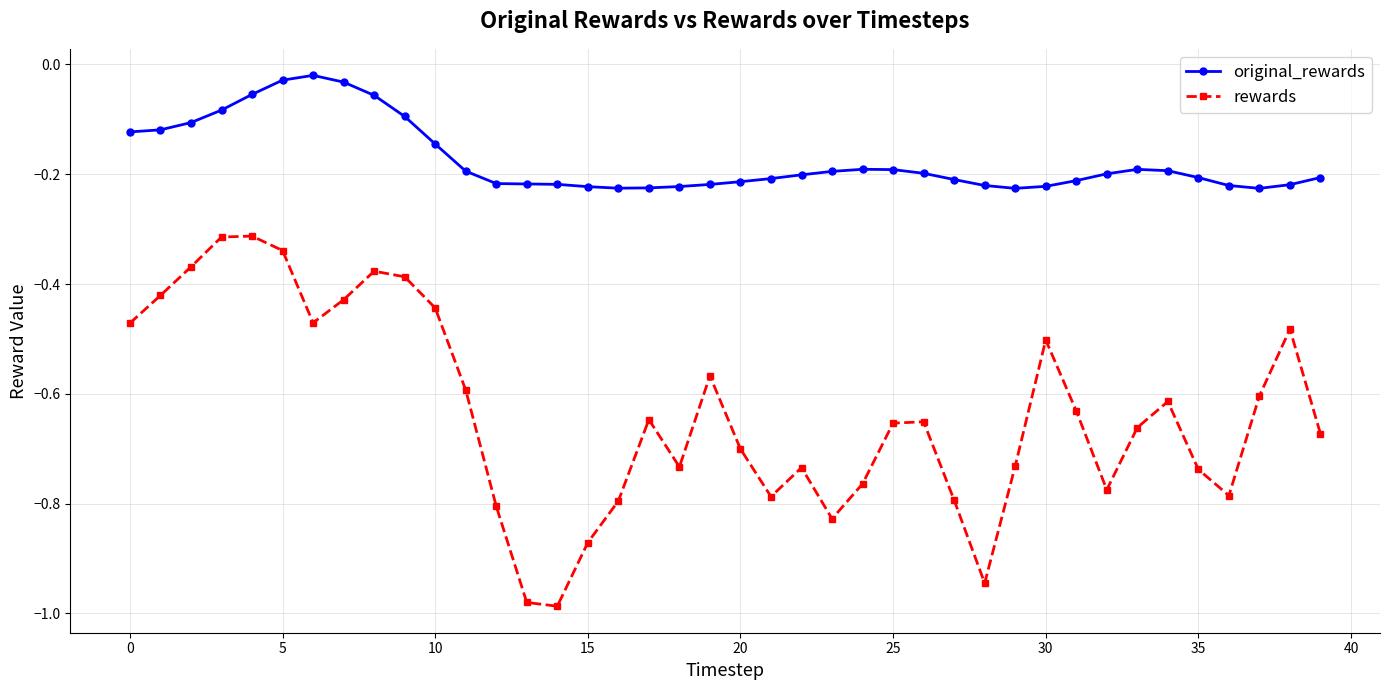

What is the sum of all rewards values?

-25.4